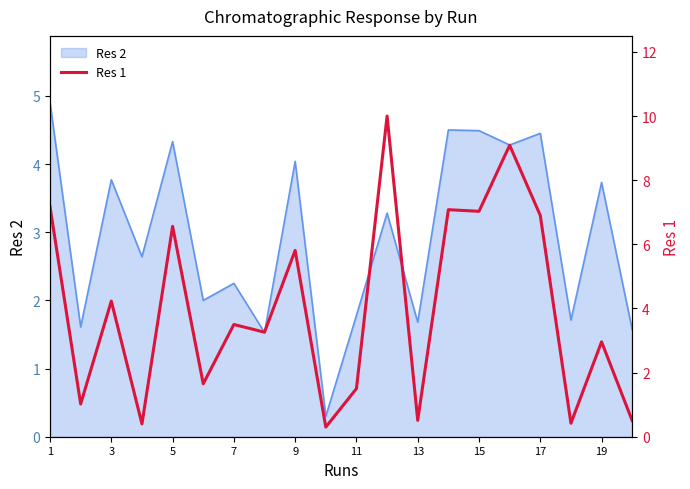

How many interior local valleys (lower than both neighbors) does the data have?

8